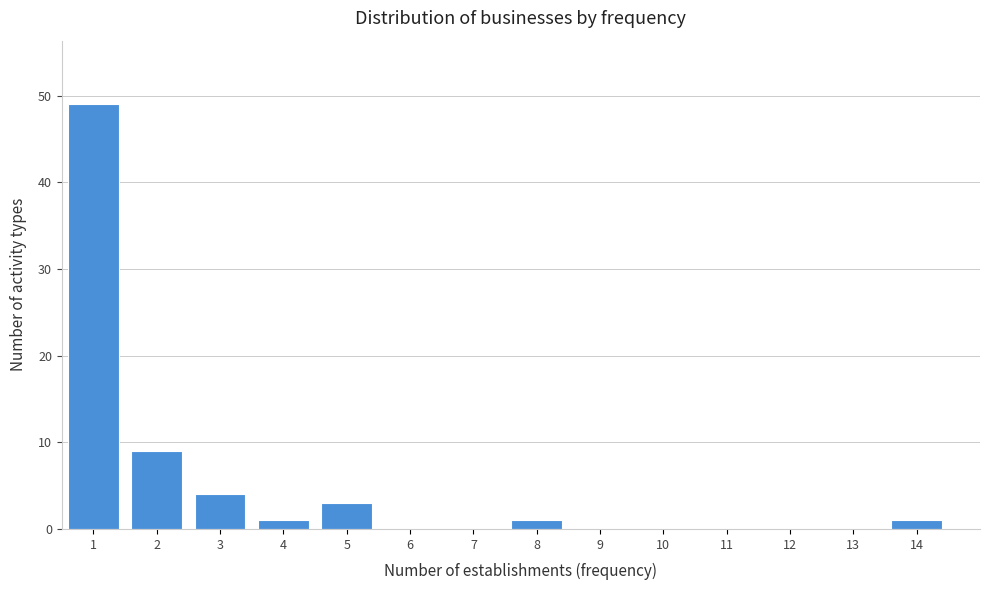

Reading left to right, list all the values displayed in this chart.

1=49	2=9	3=4	4=1	5=3	6=0	7=0	8=1	9=0	10=0	11=0	12=0	13=0	14=1